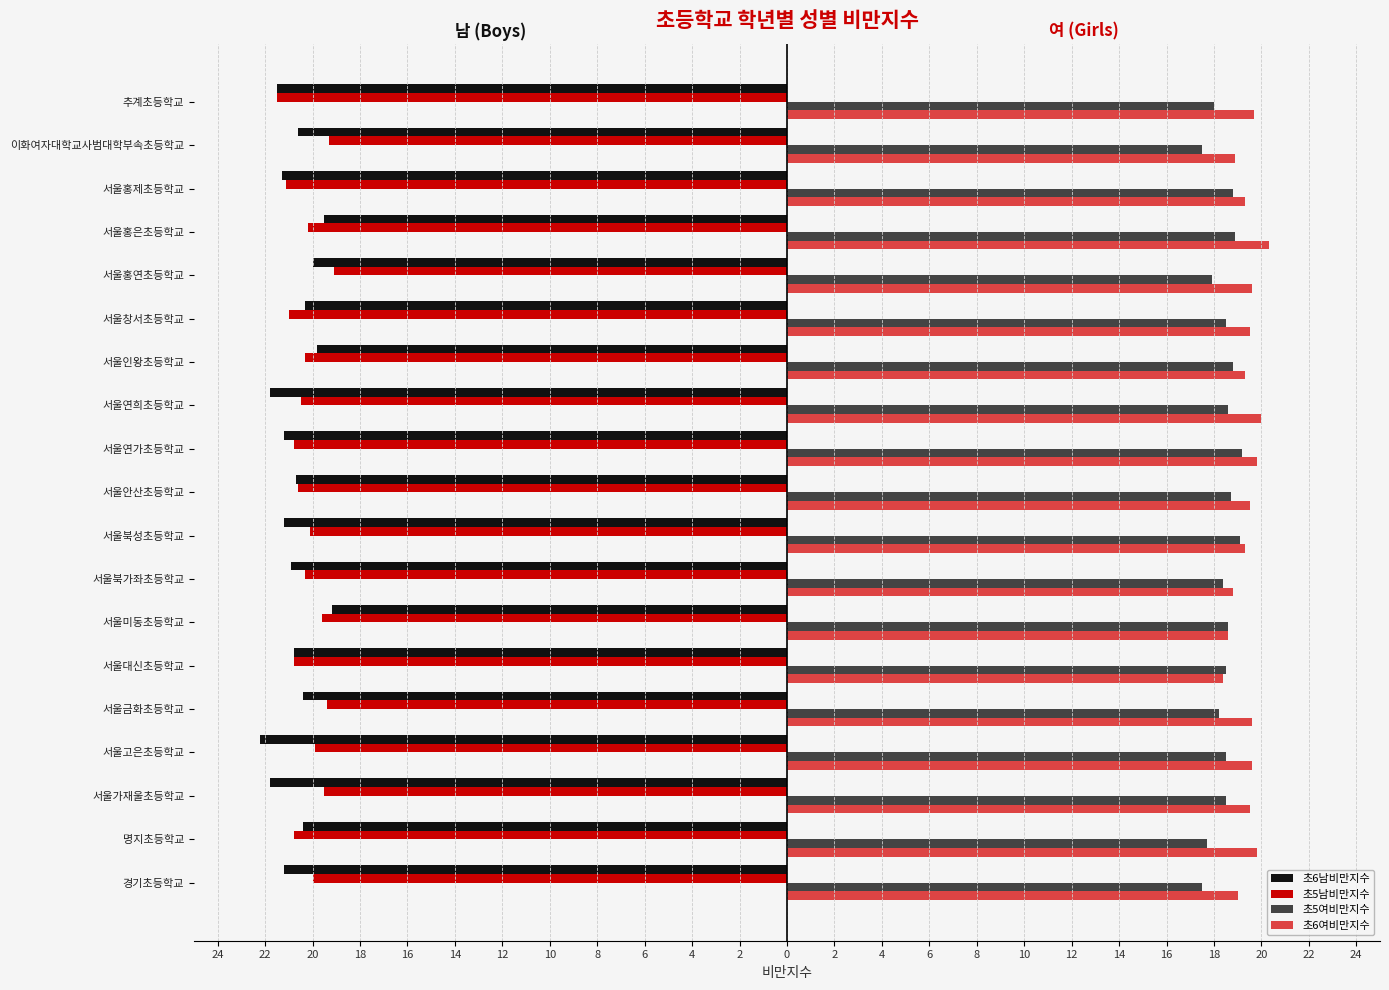

What are all the series names shown in the legend?

초6남비만지수, 초5남비만지수, 초5여비만지수, 초6여비만지수